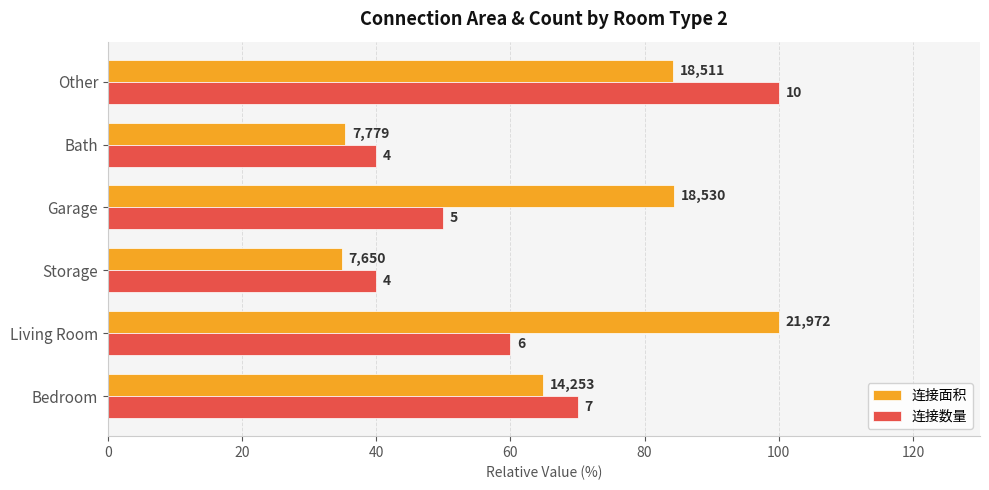

How many groups of bars are there?

6